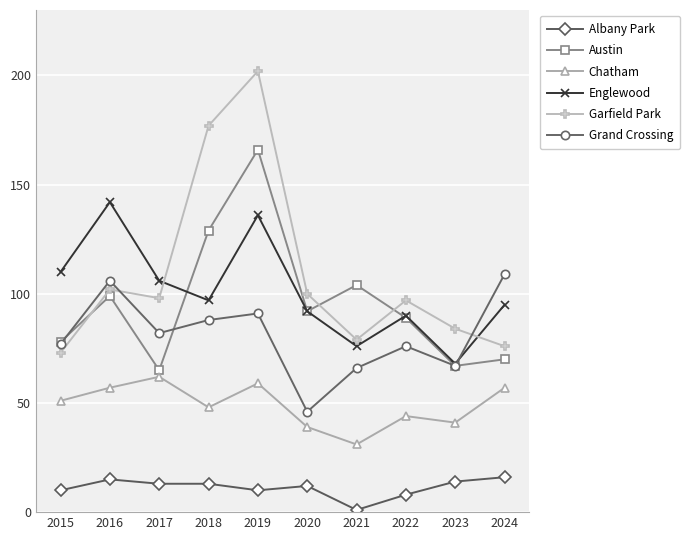

Where is the first local minimum for Garfield Park?

2017